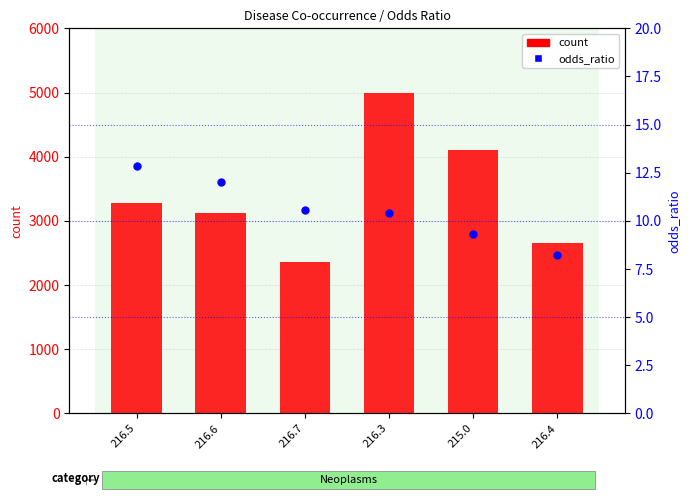

Which series contains the lowest Y value?

odds_ratio